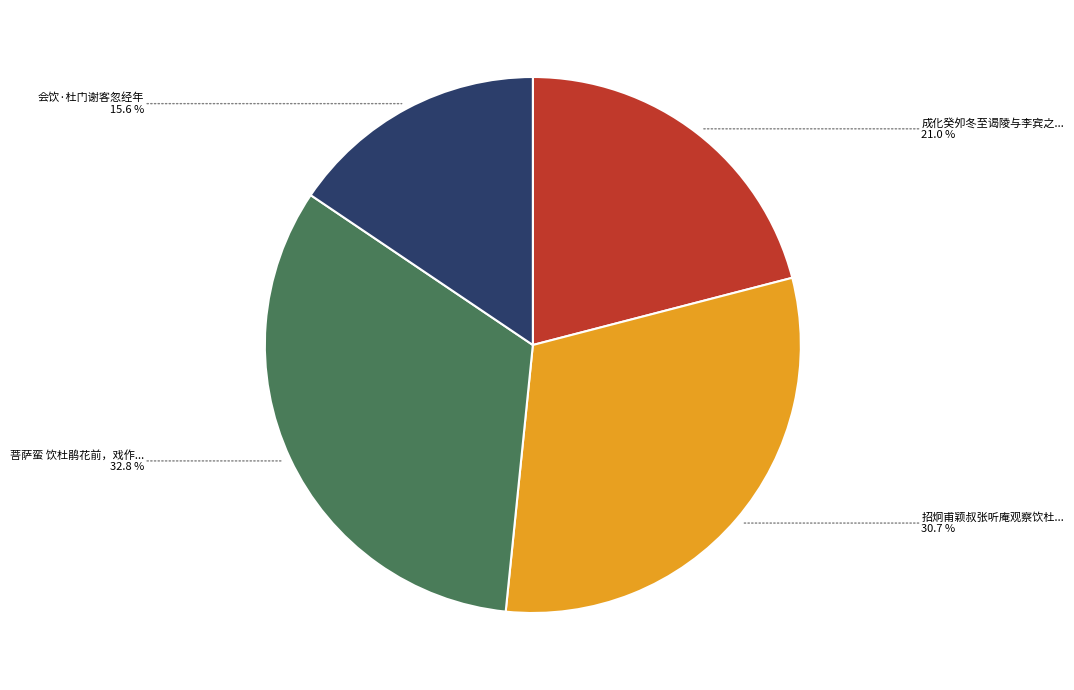

Does any single category account for the majority?

No